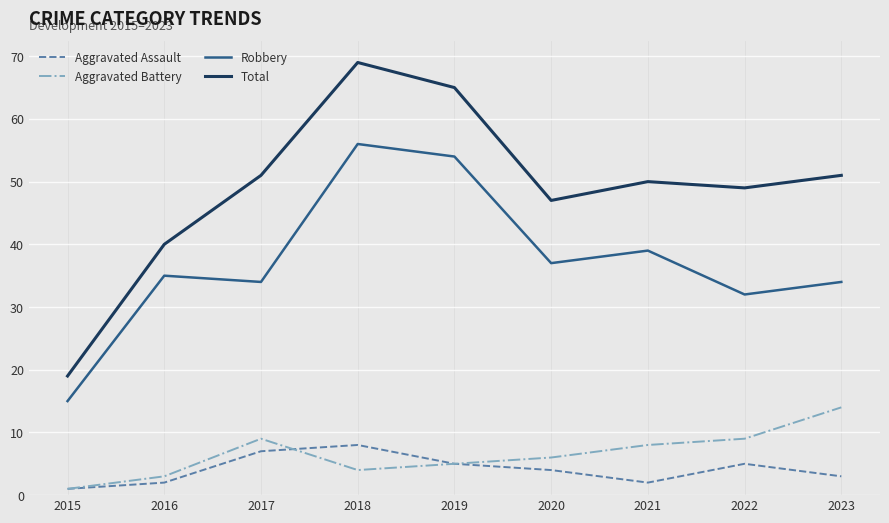

What is the difference between the Total values at 2015 and 2020?

28